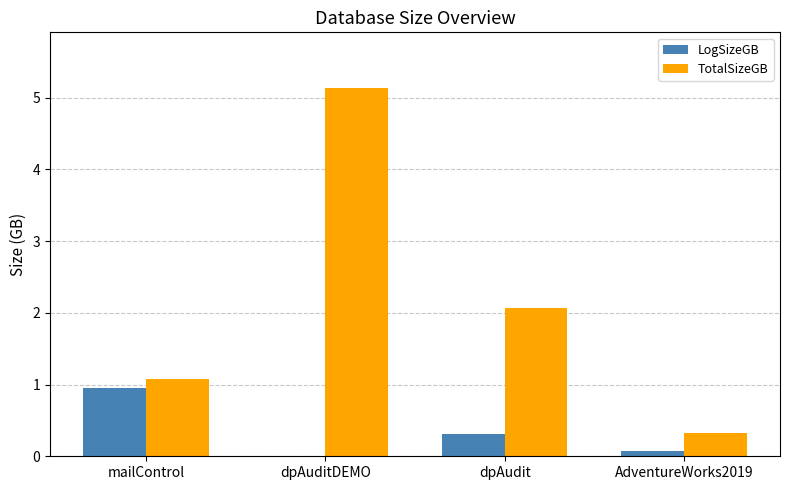

Where does the TotalSizeGB series first go above 2?

dpAuditDEMO